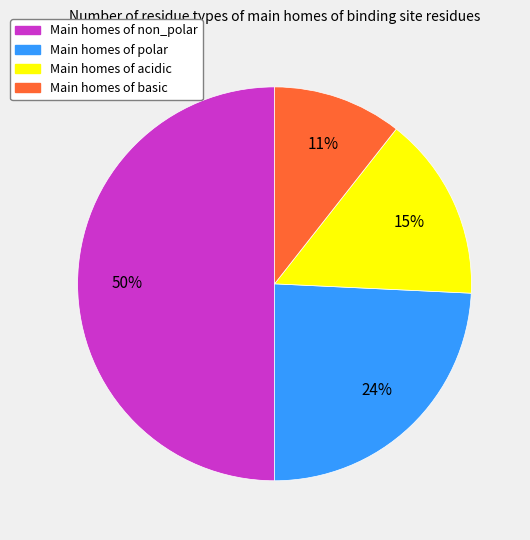

To the nearest percent, what is the average slice percentage?

25%